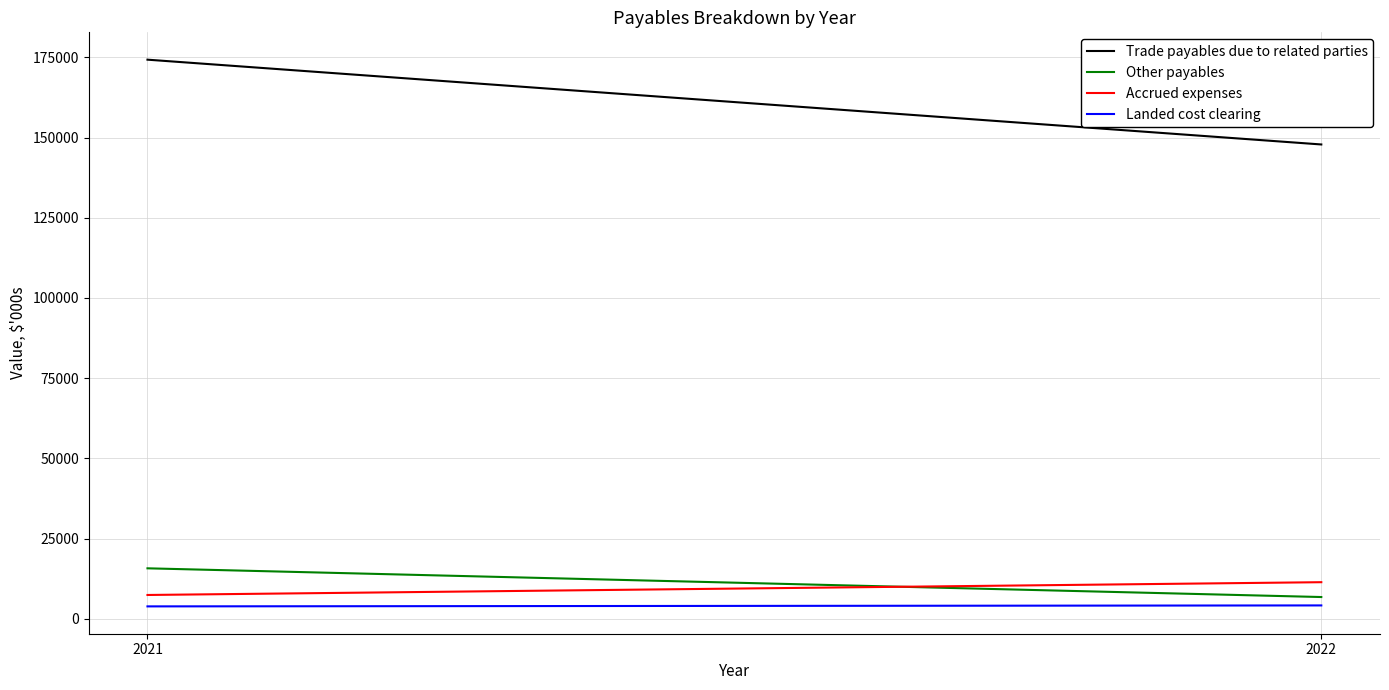

What is the minimum value shown in the chart?

3843